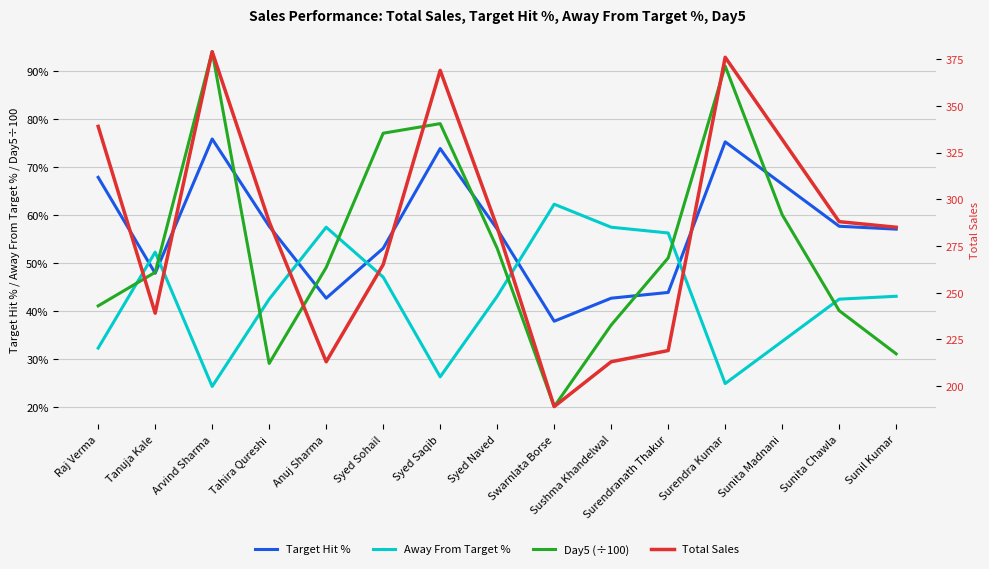

What is the maximum value shown in the chart?

379.0